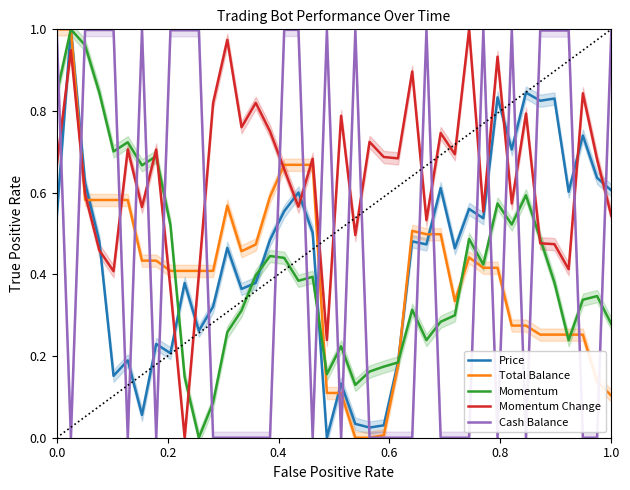

True or false: Momentum Change and Momentum cross at least once.

True